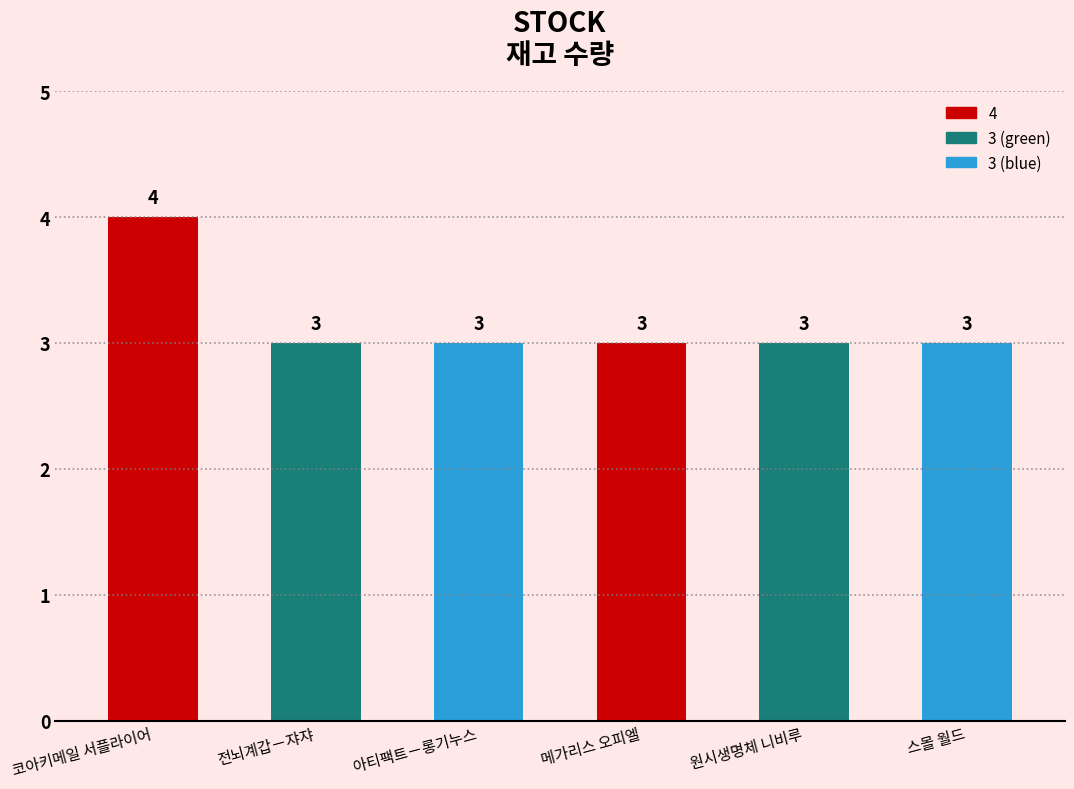

What is the value of the 4th bar from the left?

3